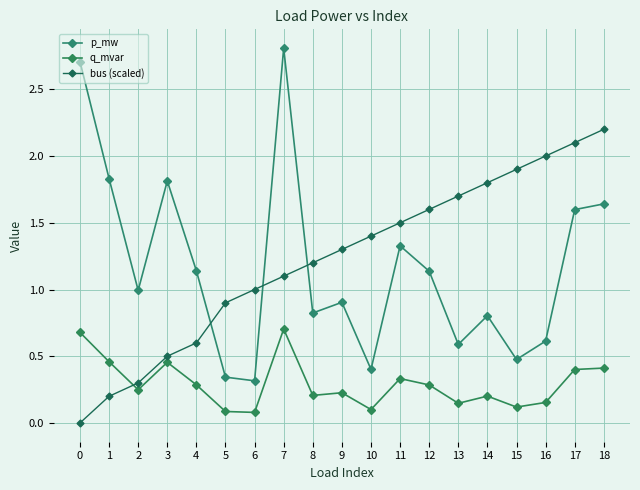

True or false: q_mvar and p_mw intersect in this chart.

False